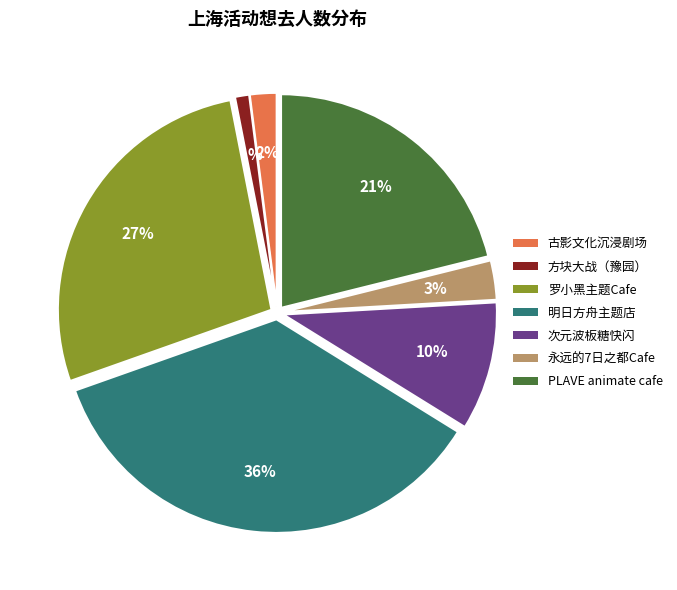

Which has a higher value, 罗小黑主题Cafe or 次元波板糖快闪?

罗小黑主题Cafe